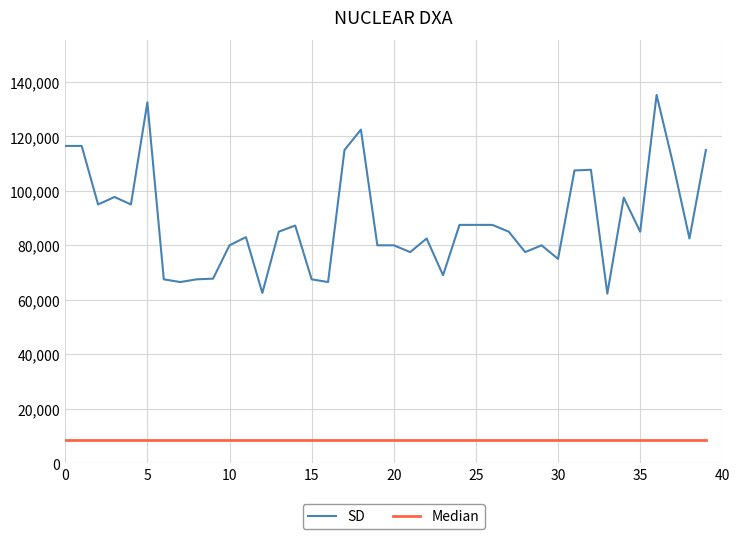

Which series has the widest spread of values?

SD